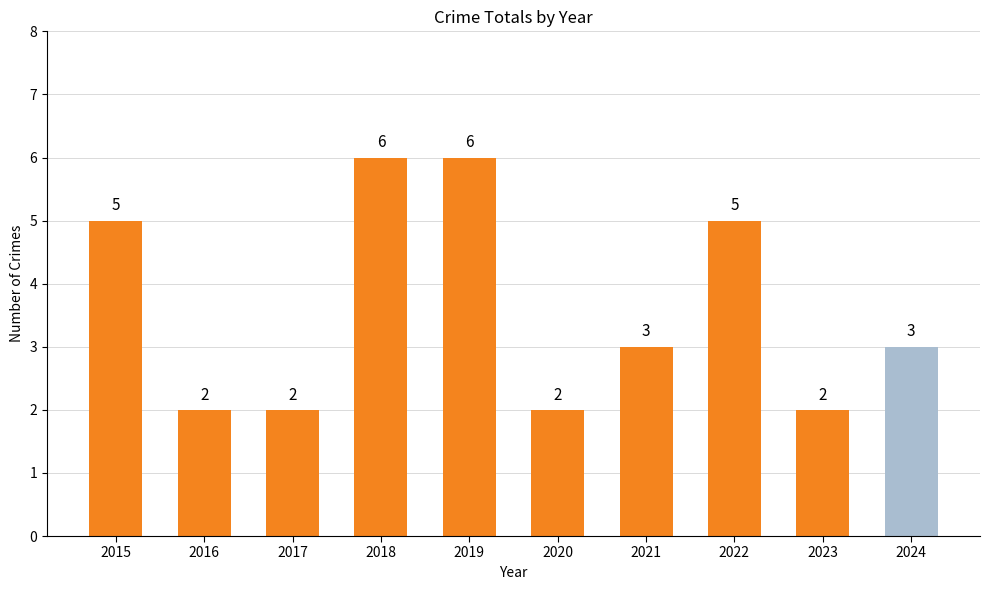

What is the maximum value shown in the chart?

6